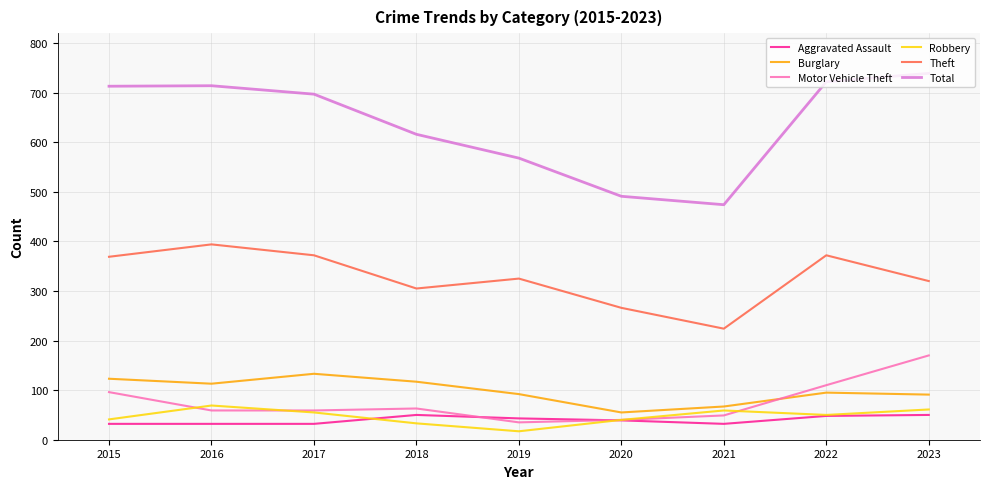

What is the sum of the Motor Vehicle Theft values at 2023 and 2017?

229